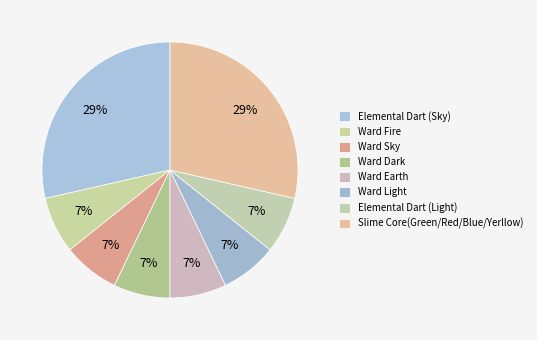

The Ward Light slice represents 7% of the pie. True or false?

True